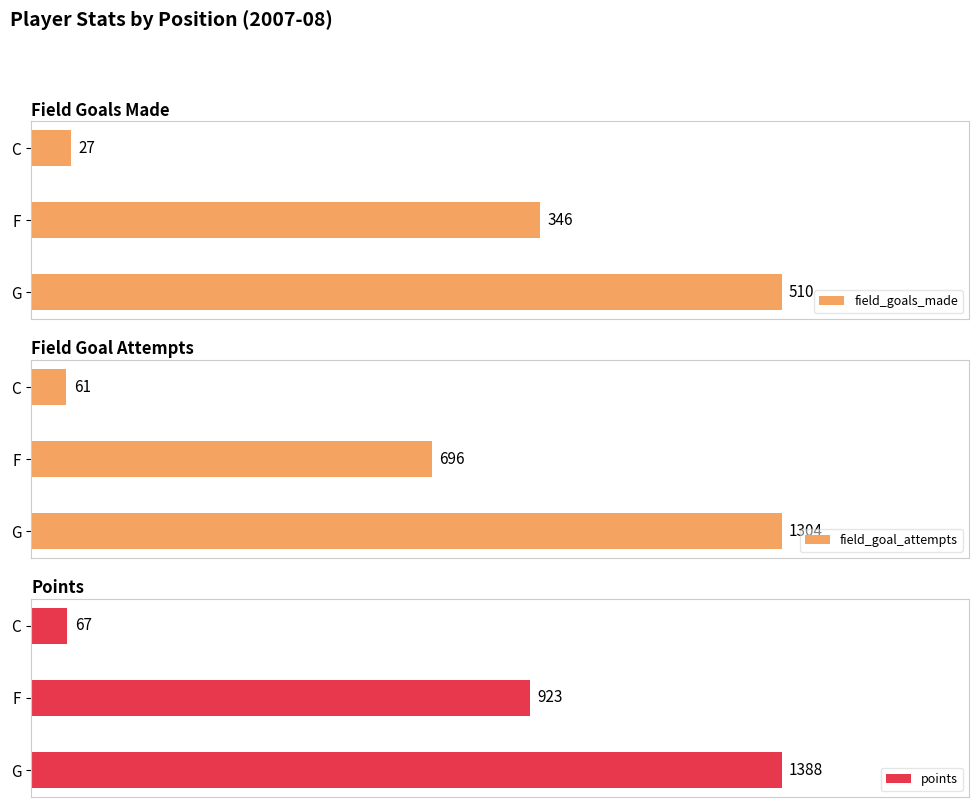

Rank the categories by field_goals_made value from highest to lowest.

G, F, C